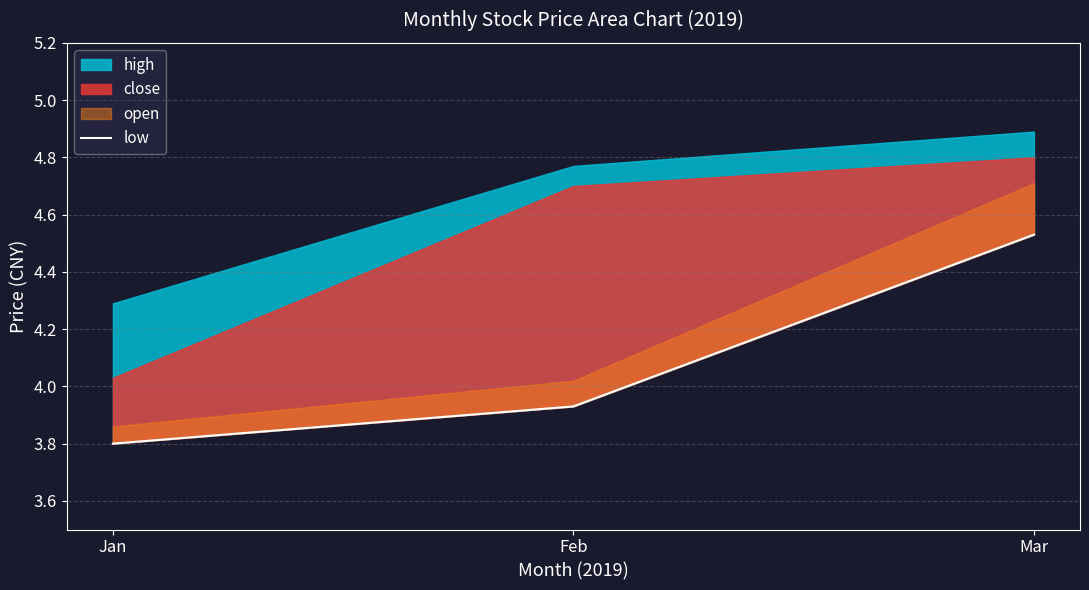

Rank the categories by value from highest to lowest.

Mar, Feb, Jan